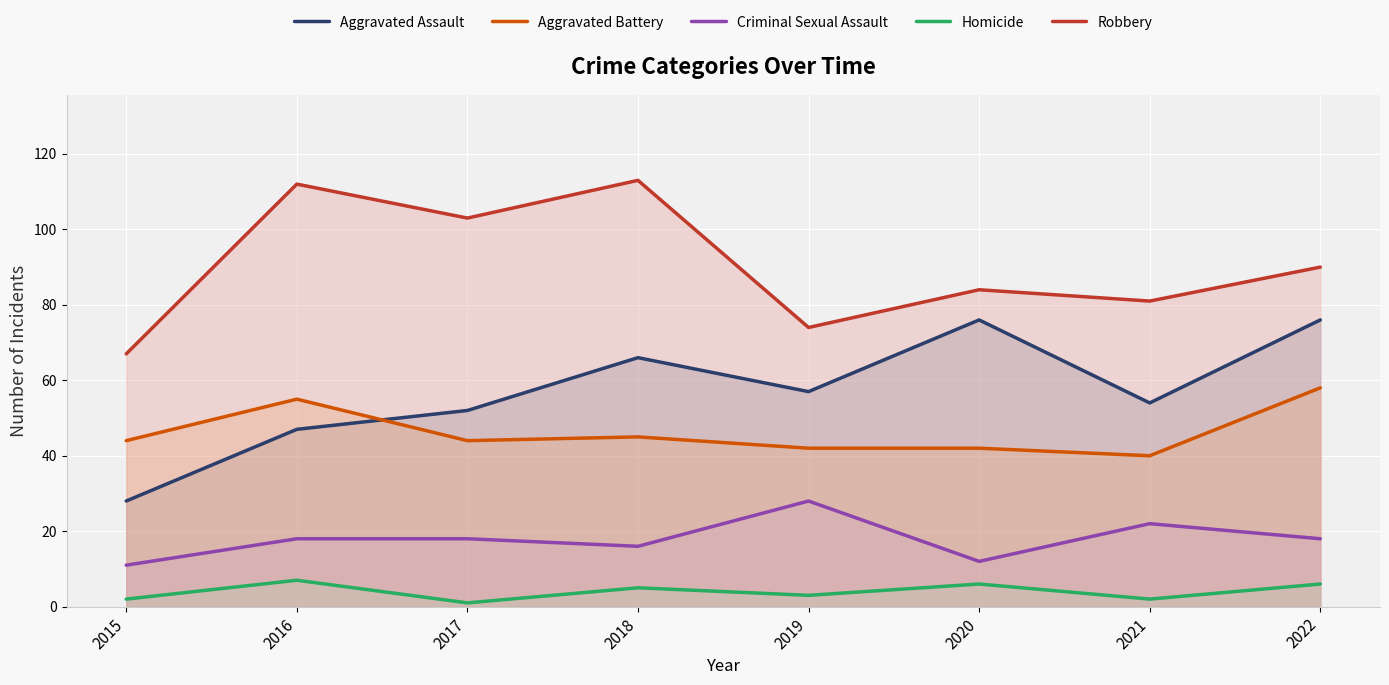

At which label is Homicide closest to 4?

2018